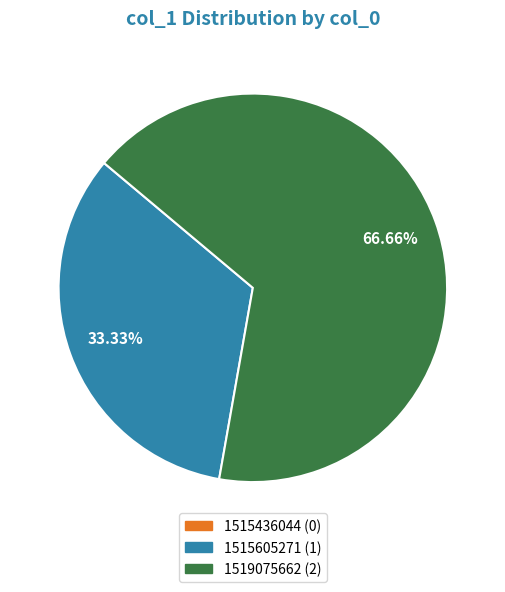

Do 1519075662 and 1515605271 together represent more than half of the pie?

Yes